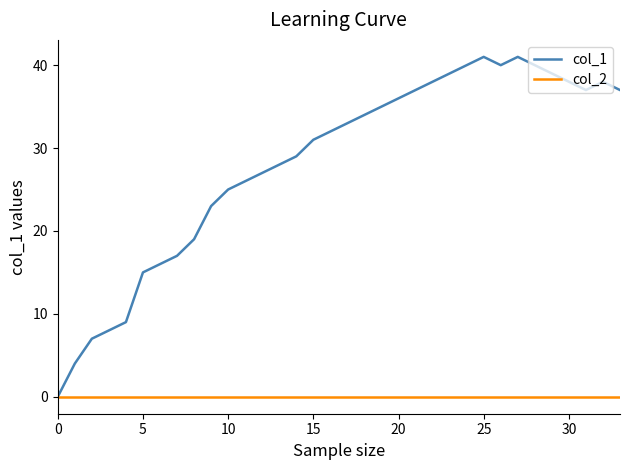

What are all the series names shown in the legend?

col_1, col_2